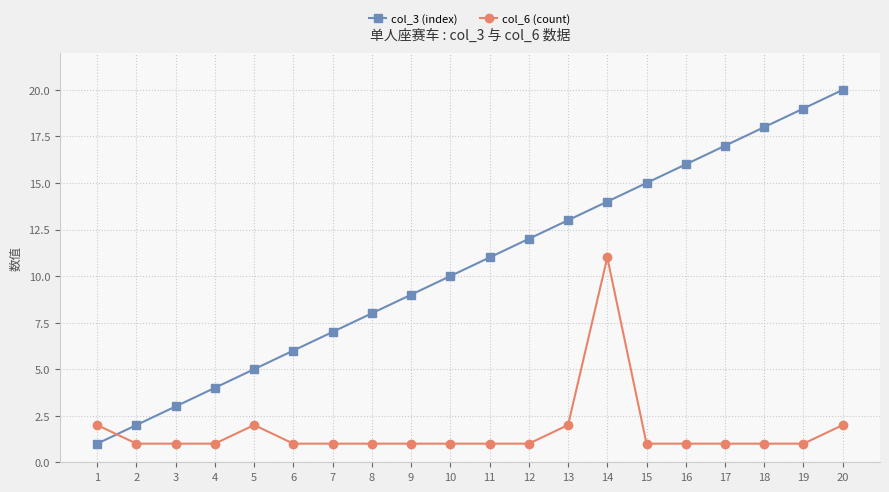

Reading right to left, what are all the values shown in this chart?

col_3 (index): 20=20	19=19	18=18	17=17	16=16	15=15	14=14	13=13	12=12	11=11	10=10	9=9	8=8	7=7	6=6	5=5	4=4	3=3	2=2	1=1
col_6 (count): 20=2	19=1	18=1	17=1	16=1	15=1	14=11	13=2	12=1	11=1	10=1	9=1	8=1	7=1	6=1	5=2	4=1	3=1	2=1	1=2